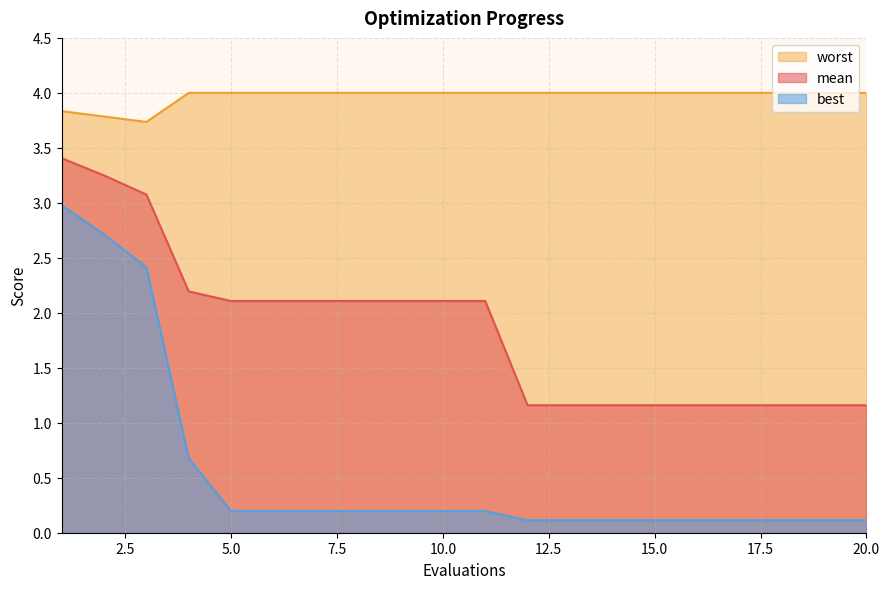

How many lines are shown in the chart?

3